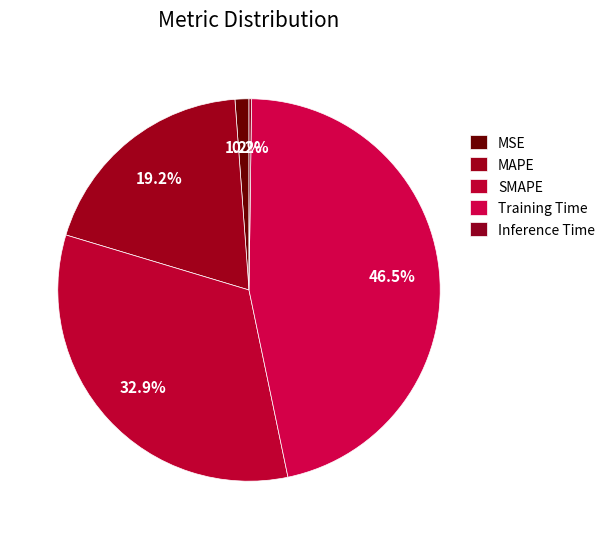

To the nearest percent, what is the combined percentage of Inference Time and MSE?

1%